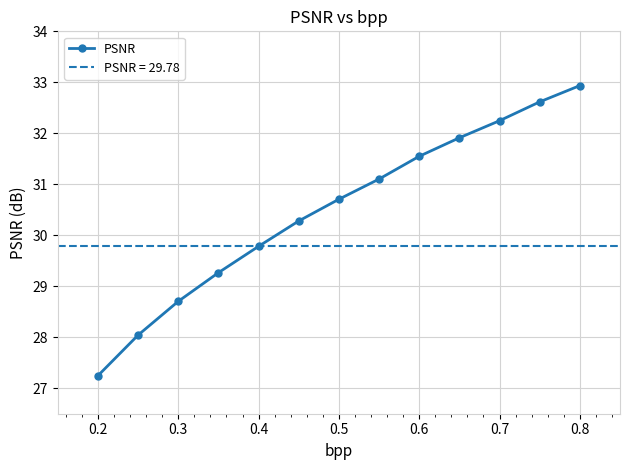

At which label does PSNR reach its peak?

0.8